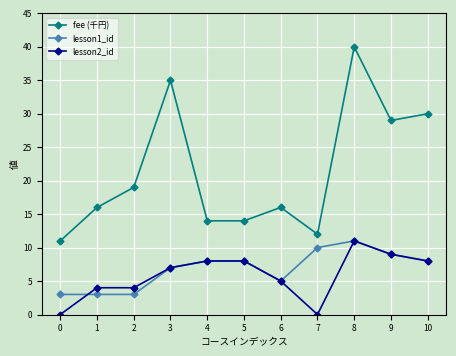

What is the total value across all series at 4?

30